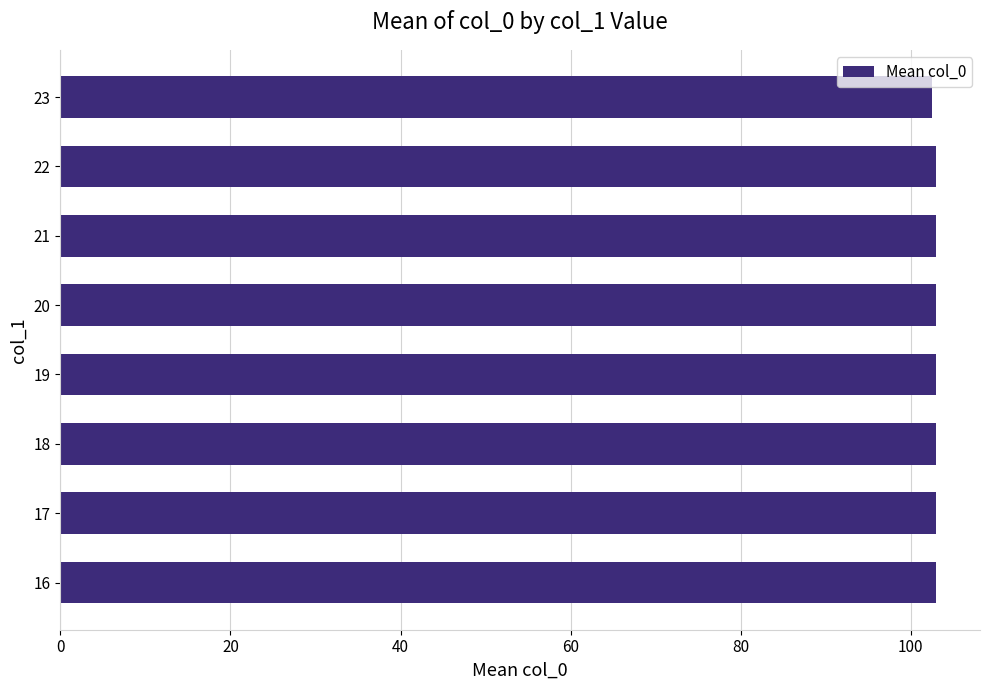

The value at 16 is 103.0. True or false?

True